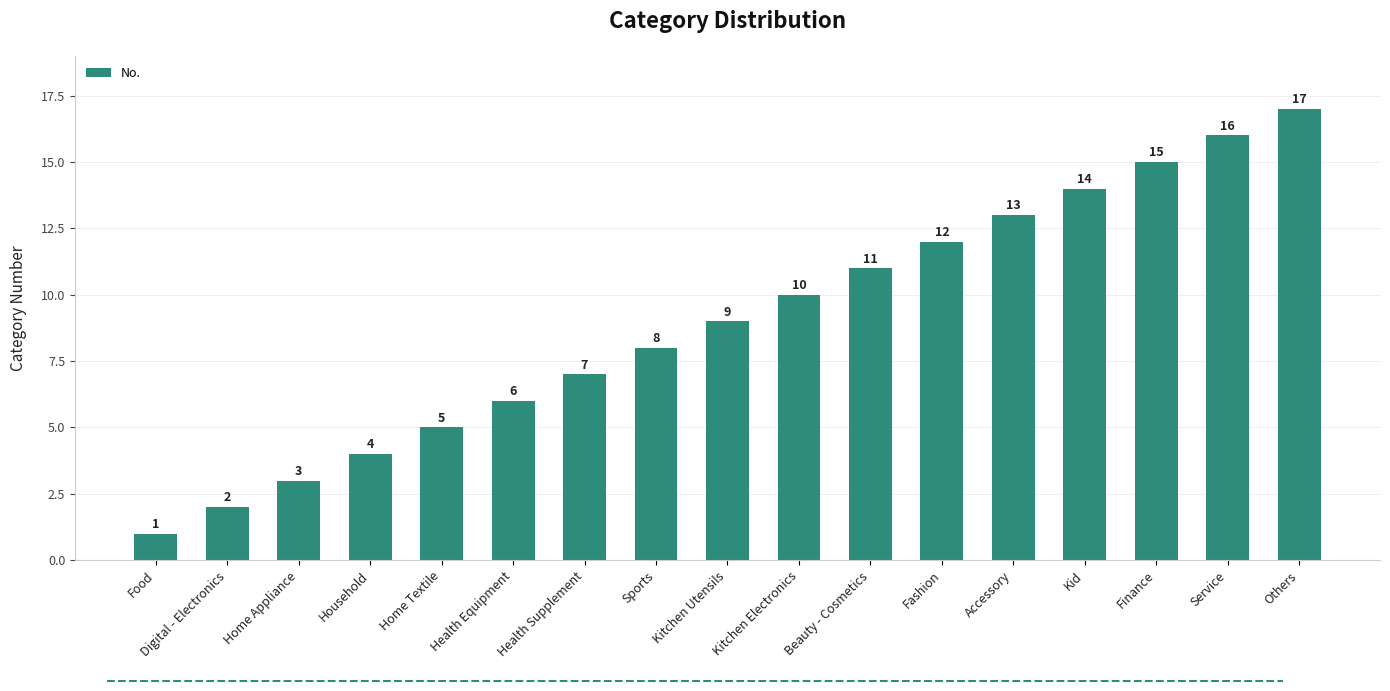

Rank the categories by value from highest to lowest.

Others, Service, Finance, Kid, Accessory, Fashion, Beauty - Cosmetics, Kitchen Electronics, Kitchen Utensils, Sports, Health Supplement, Health Equipment, Home Textile, Household, Home Appliance, Digital - Electronics, Food